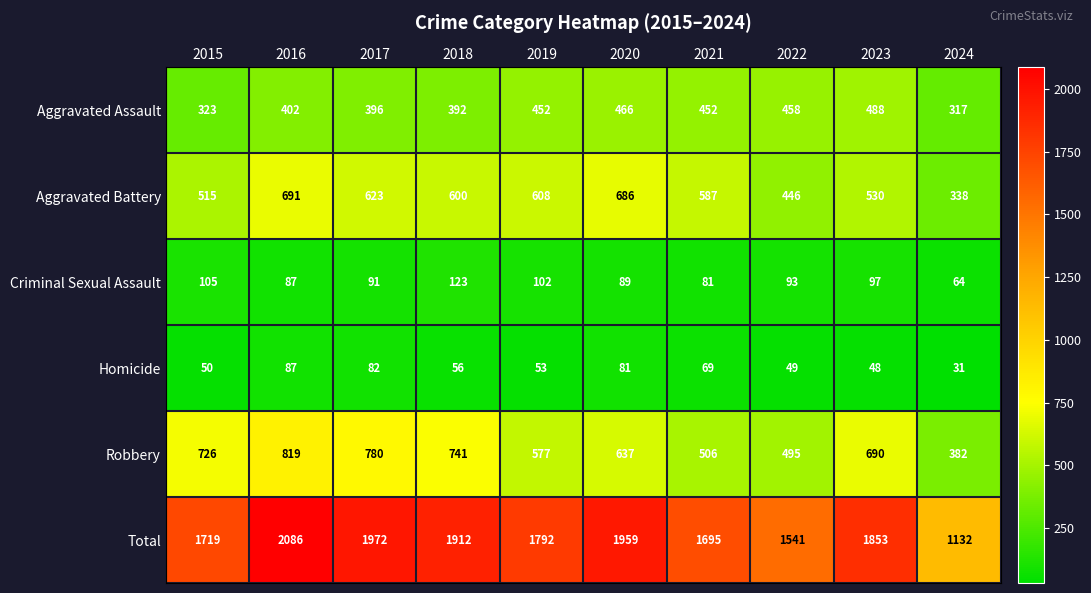

True or false: Aggravated Battery has a value of 600 at 2018.

True